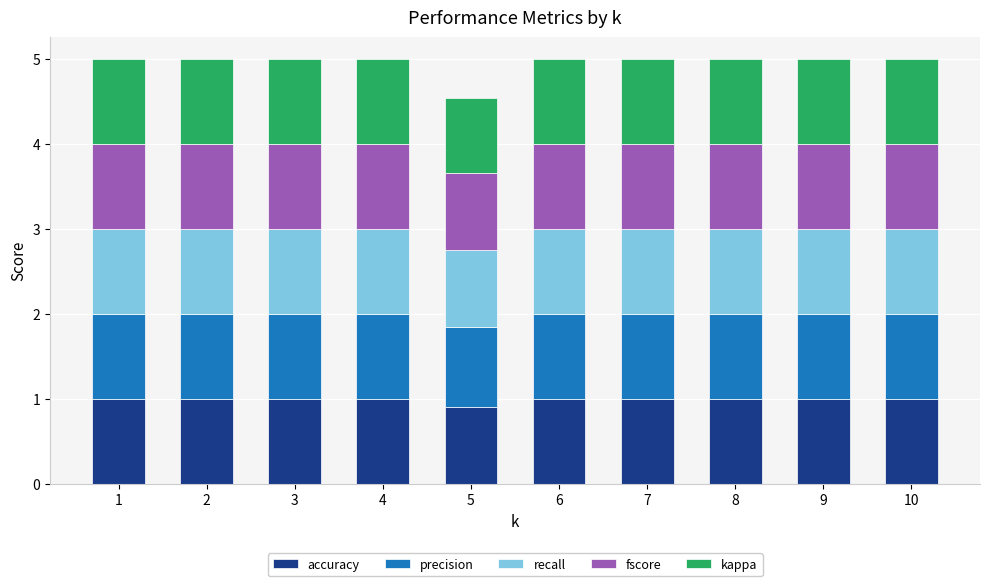

What is the total value across all series at 7?

5.0